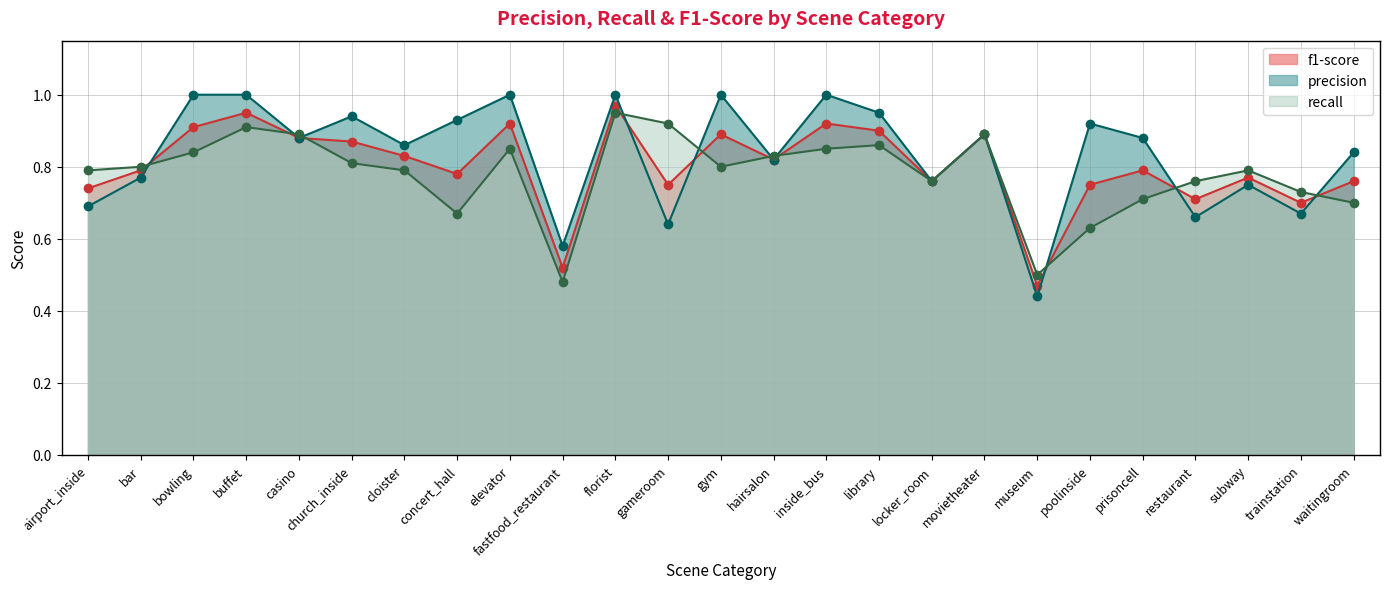

True or false: f1-score has a value of 1.4 at cloister.

False